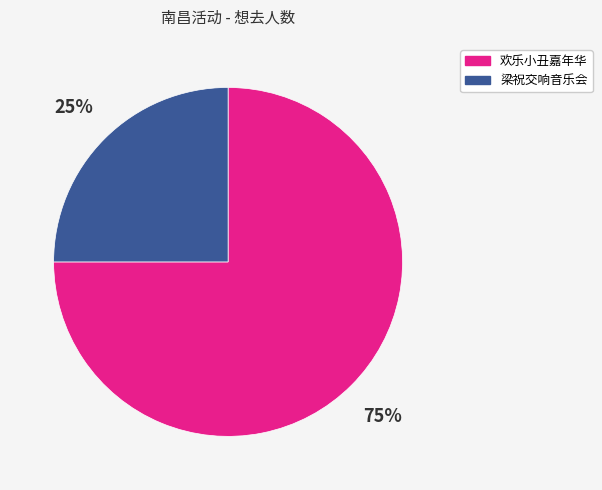

True or false: 欢乐小丑嘉年华 accounts for 81% of the total.

False